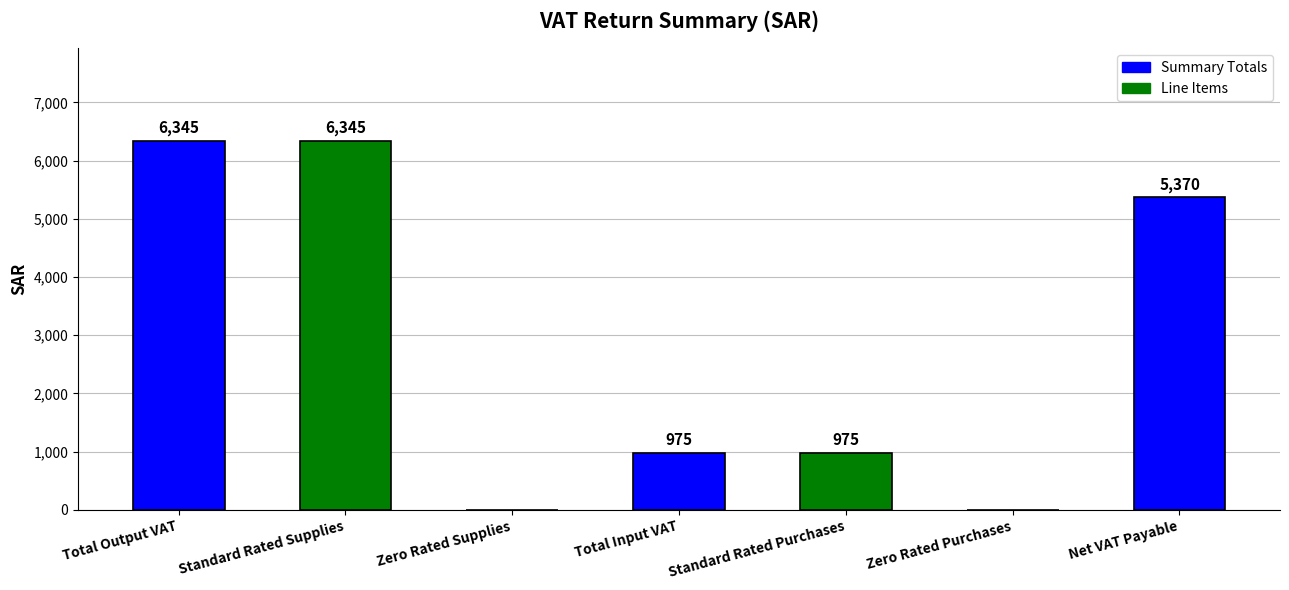

What is the sum of the values at Net VAT Payable and Zero Rated Supplies?

5370